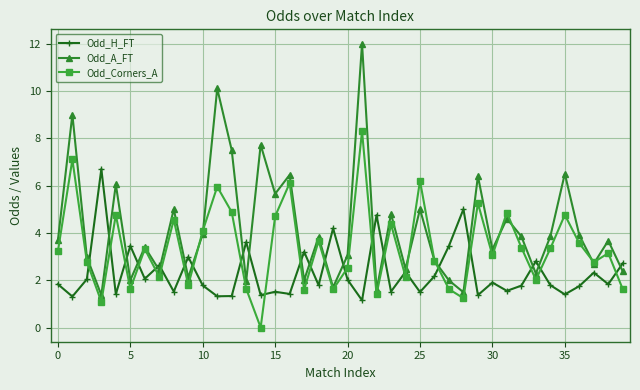

What is the greatest value displayed?

12.0